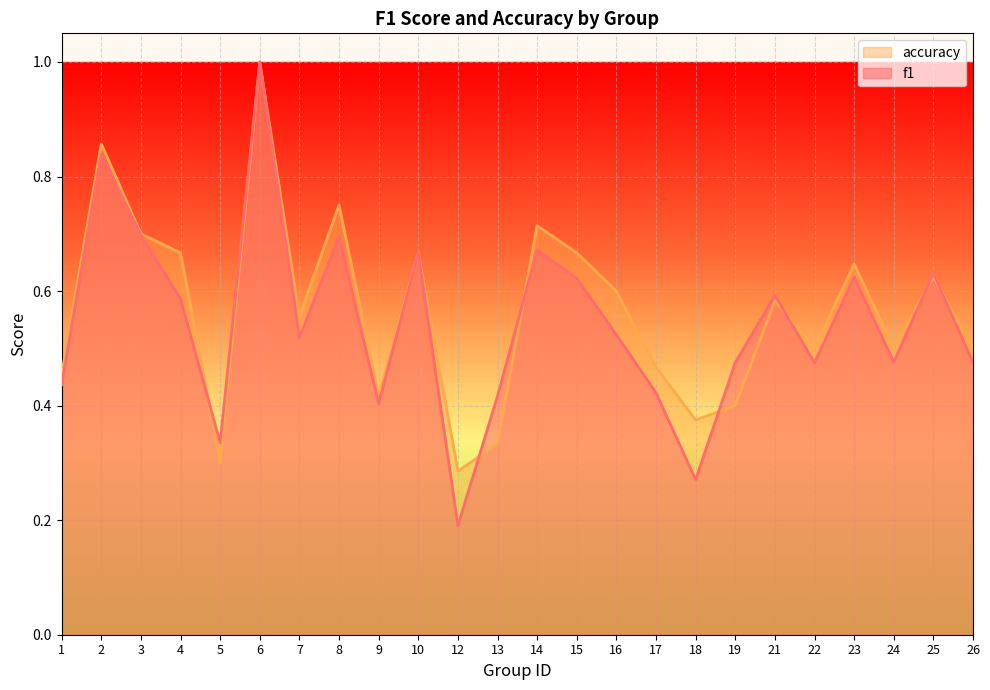

How many lines are shown in the chart?

2